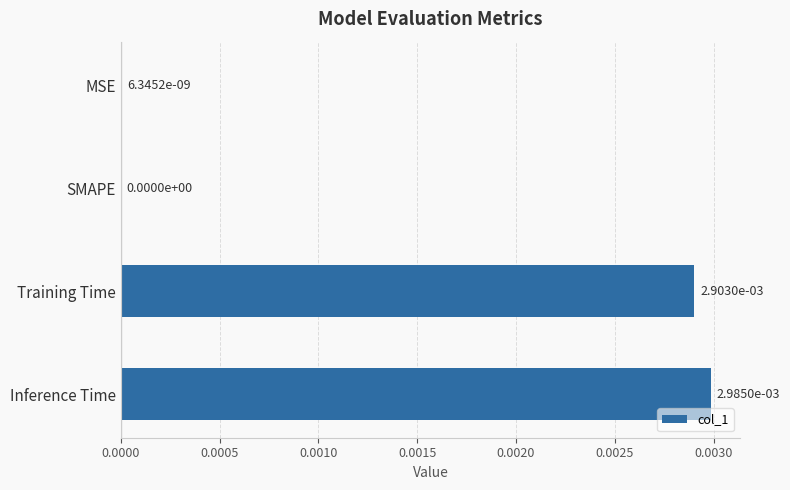

The chart shows a value of 0.0 at MSE. True or false?

True